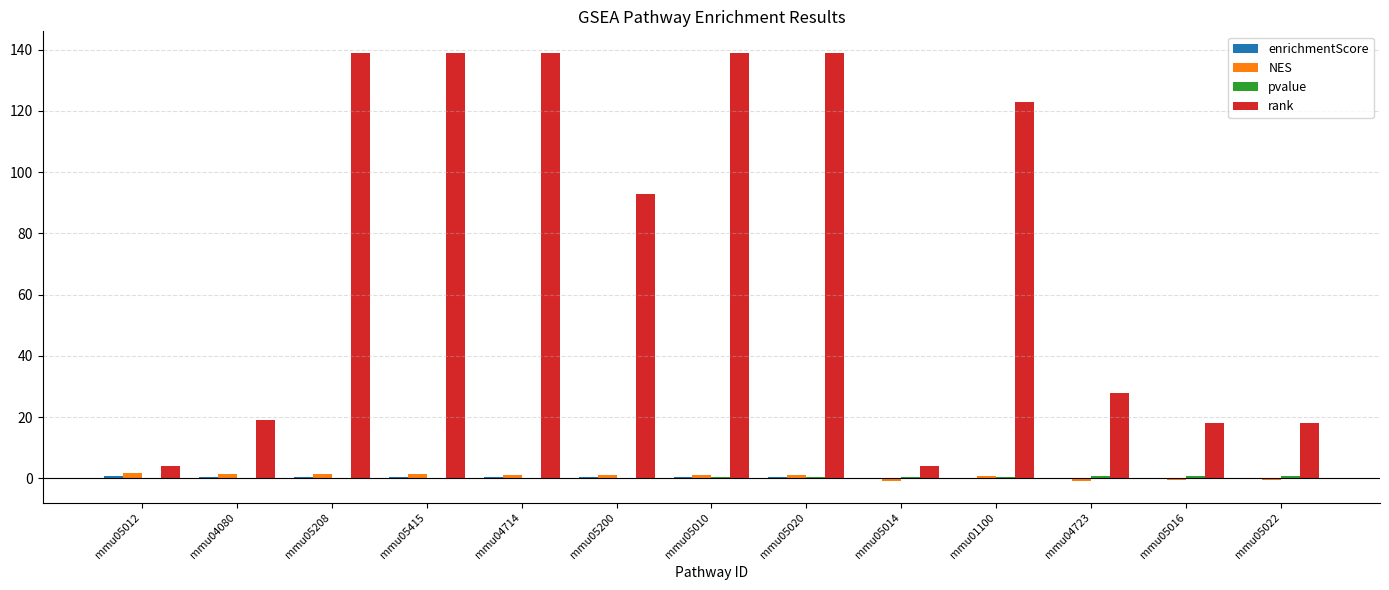

Which series has the largest total across all categories?

rank